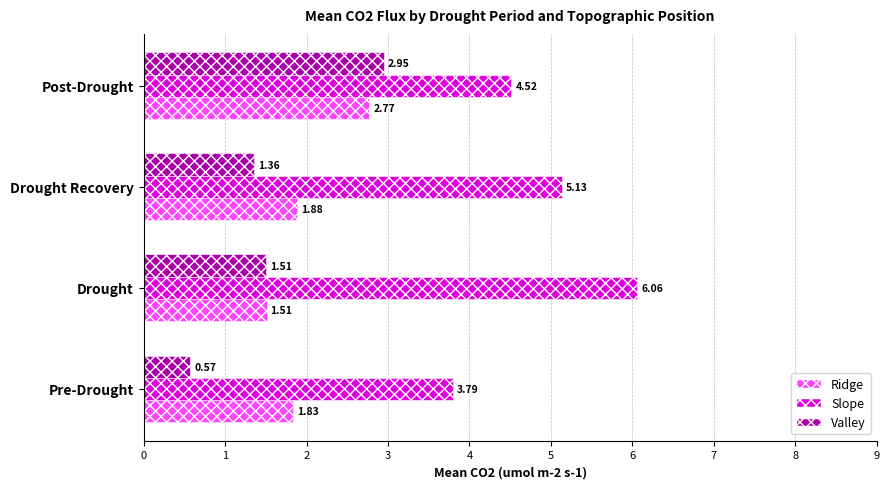

What is the sum of all Slope values?

19.5